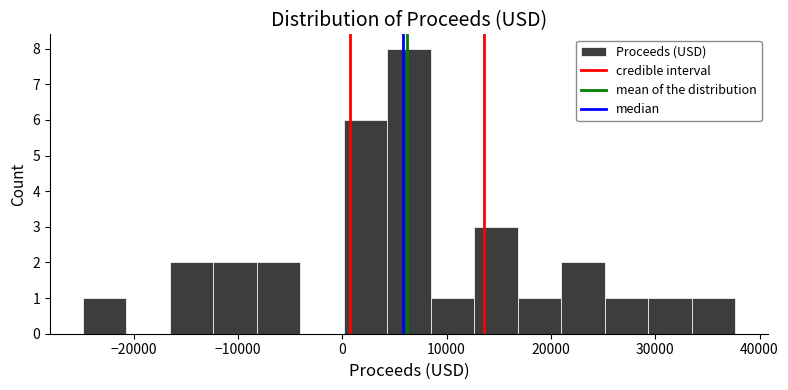

What is the height of the bar covering 25000 to 29000 on the x-axis? Neither the bar edges nor the heights are printed on the chart, so give them approximately, as read against the axes.

1